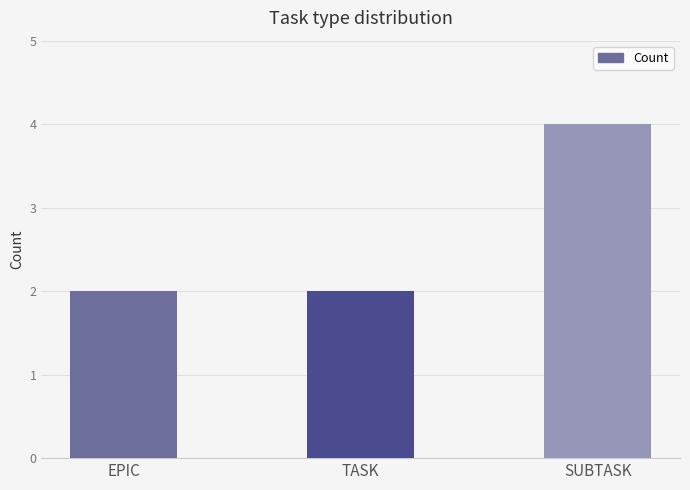

What value does the data have at EPIC?

2